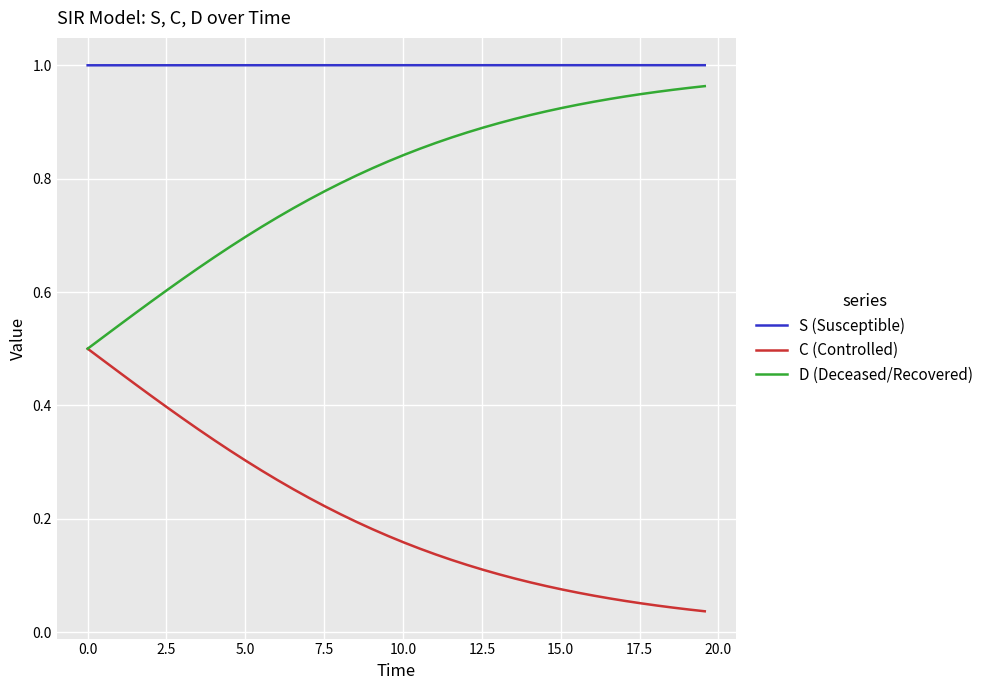

Which series has the largest total across all categories?

S (Susceptible)